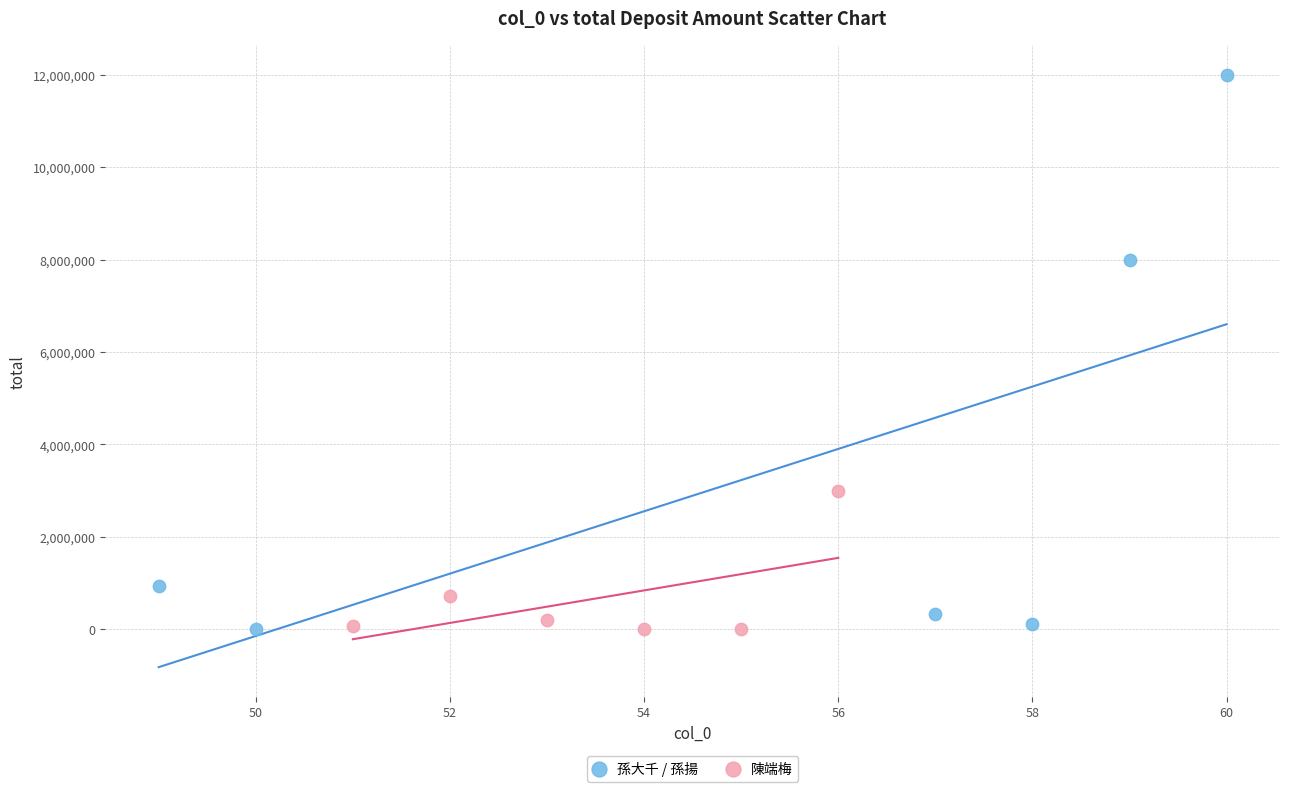

Which series has the widest spread of Y values?

孫大千 / 孫揚